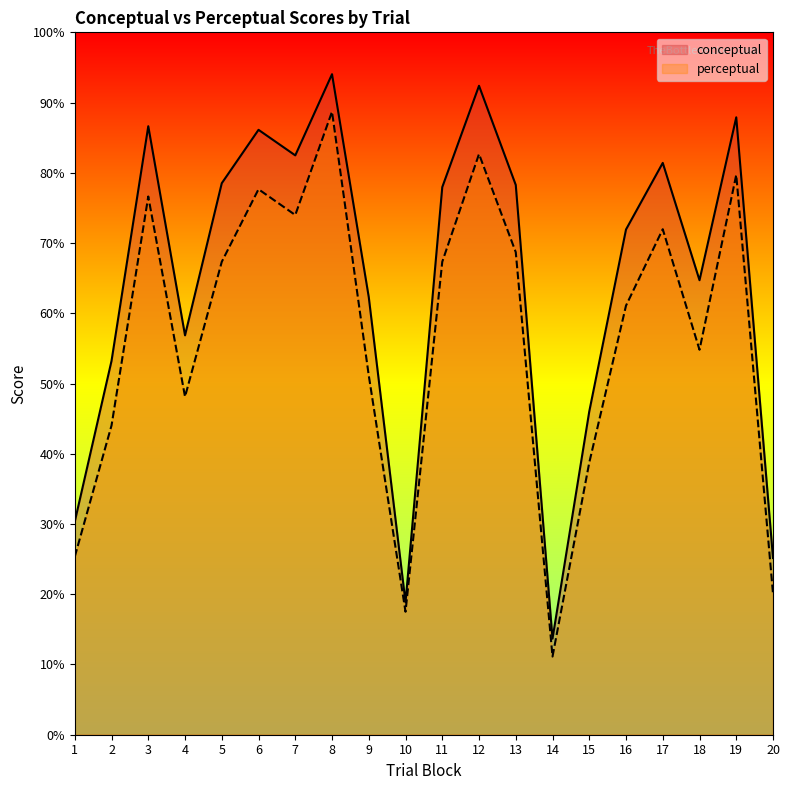

True or false: conceptual has a value of 18.9 at 10.

True